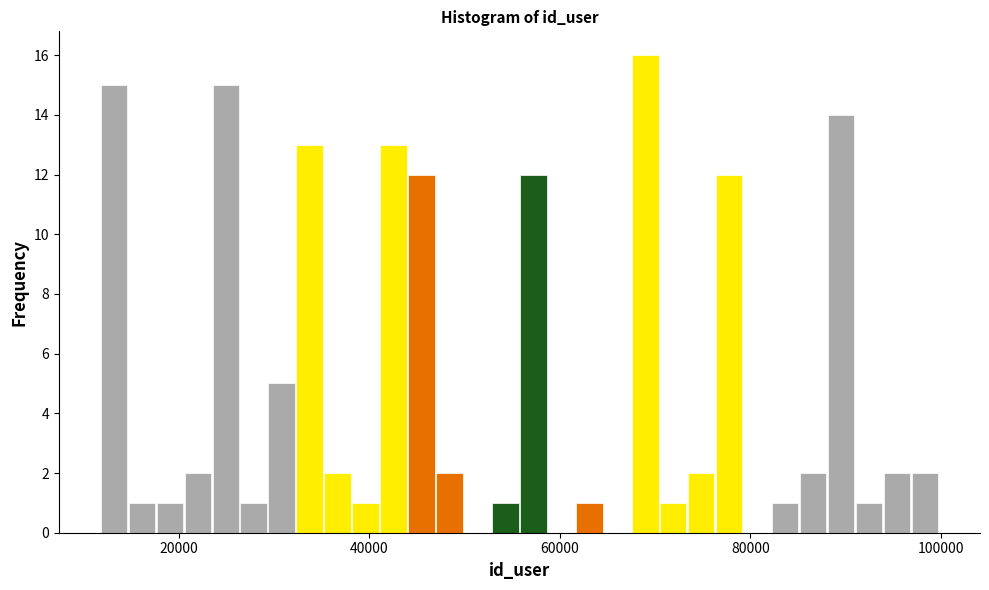

Around what value on the x-axis is the tallest bar? Give the approximate position of its centre, as read against the axis.

68000